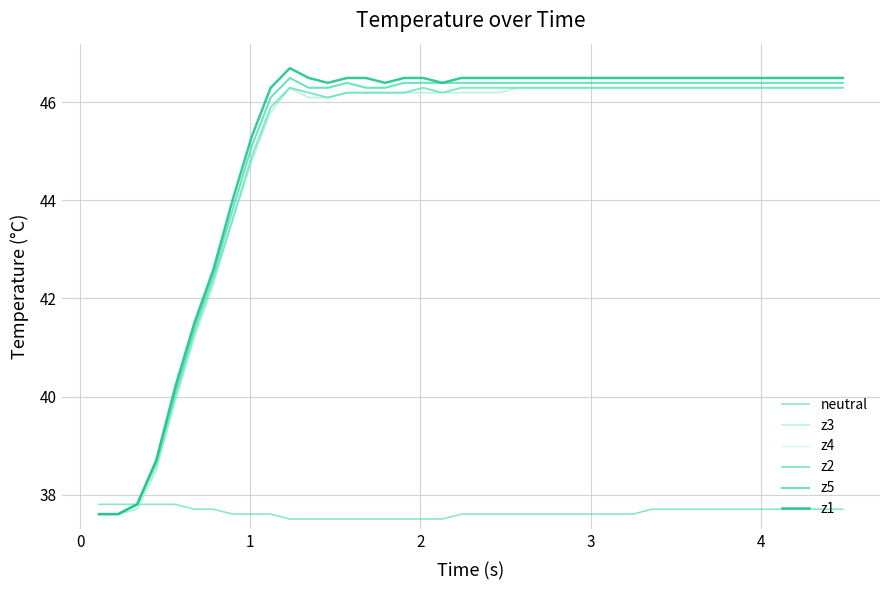

Reading right to left, transcribe all the data shown in this chart.

neutral: 37.7	37.7	37.7	37.7	37.7	37.7	37.7	37.7	37.7	37.7	37.7	37.6	37.6	37.6	37.6	37.6	37.6	37.6	37.6	37.6	37.6	37.5	37.5	37.5	37.5	37.5	37.5	37.5	37.5	37.5	37.6	37.6	37.6	37.7	37.7	37.8	37.8	37.8	37.8	37.8
z3: 46.3	46.3	46.3	46.3	46.3	46.3	46.3	46.3	46.3	46.3	46.3	46.3	46.3	46.3	46.3	46.3	46.3	46.3	46.2	46.2	46.2	46.2	46.2	46.2	46.2	46.2	46.2	46.1	46.1	46.3	45.8	44.8	43.6	42.3	41.2	39.9	38.5	37.7	37.6	37.6
z4: 46.3	46.3	46.3	46.3	46.3	46.3	46.3	46.3	46.3	46.3	46.3	46.3	46.3	46.3	46.3	46.3	46.3	46.3	46.3	46.3	46.3	46.2	46.3	46.2	46.2	46.2	46.2	46.1	46.2	46.3	45.9	44.8	43.6	42.3	41.2	39.9	38.5	37.7	37.6	37.6
z2: 46.3	46.3	46.3	46.3	46.3	46.3	46.3	46.3	46.3	46.3	46.3	46.3	46.3	46.3	46.3	46.3	46.3	46.3	46.3	46.3	46.3	46.2	46.3	46.2	46.2	46.2	46.2	46.1	46.2	46.3	45.9	44.9	43.6	42.4	41.3	40.0	38.6	37.8	37.6	37.6
z5: 46.4	46.4	46.4	46.4	46.4	46.4	46.4	46.4	46.4	46.4	46.4	46.4	46.4	46.4	46.4	46.4	46.4	46.4	46.4	46.4	46.4	46.4	46.4	46.4	46.3	46.3	46.4	46.3	46.3	46.5	46.1	45.1	43.8	42.5	41.4	40.1	38.7	37.8	37.6	37.6
z1: 46.5	46.5	46.5	46.5	46.5	46.5	46.5	46.5	46.5	46.5	46.5	46.5	46.5	46.5	46.5	46.5	46.5	46.5	46.5	46.5	46.5	46.4	46.5	46.5	46.4	46.5	46.5	46.4	46.5	46.7	46.3	45.3	44.0	42.6	41.5	40.2	38.7	37.8	37.6	37.6